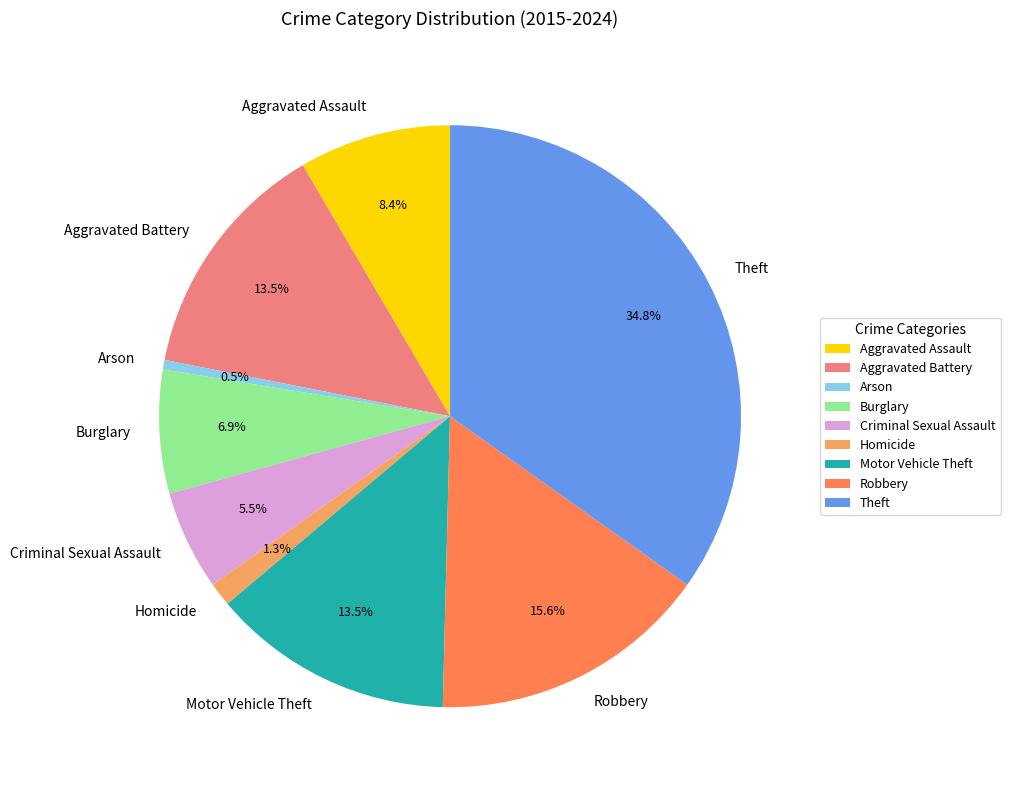

To the nearest percent, what portion does Aggravated Assault represent?

8%